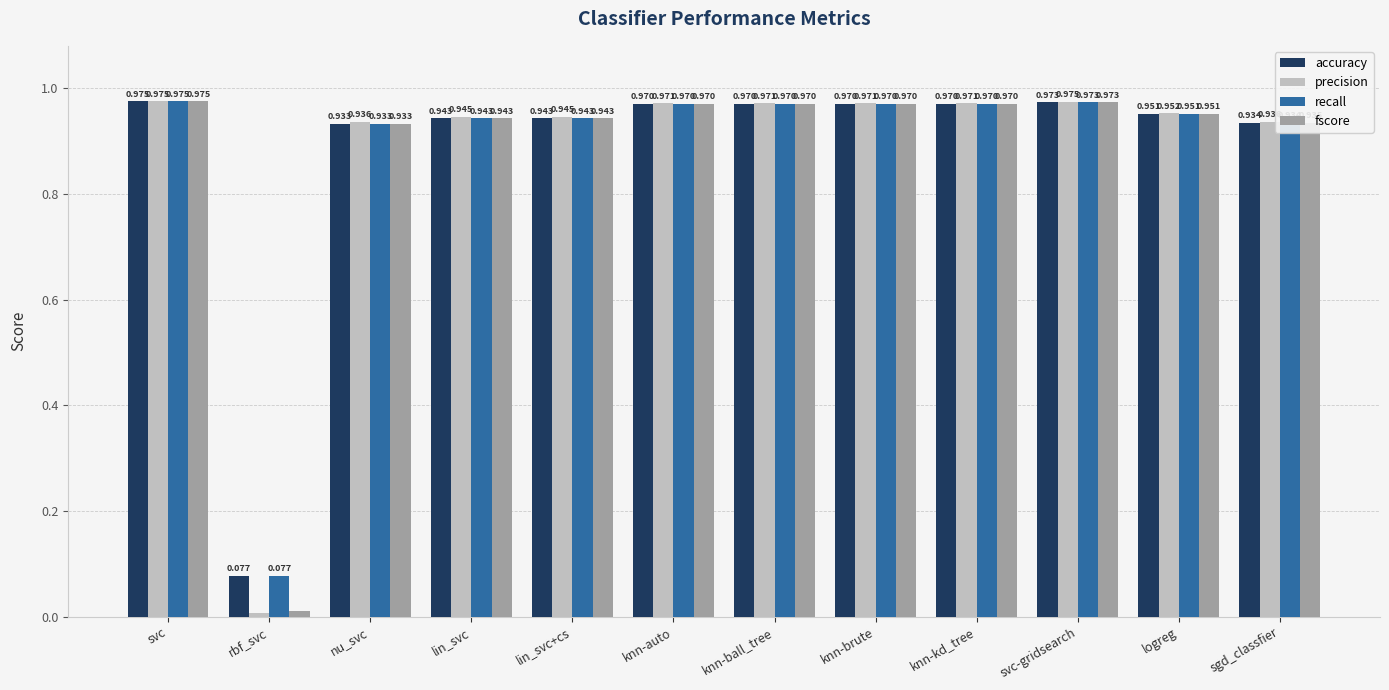

Is the value of fscore at rbf_svc greater than the value of precision at nu_svc?

No